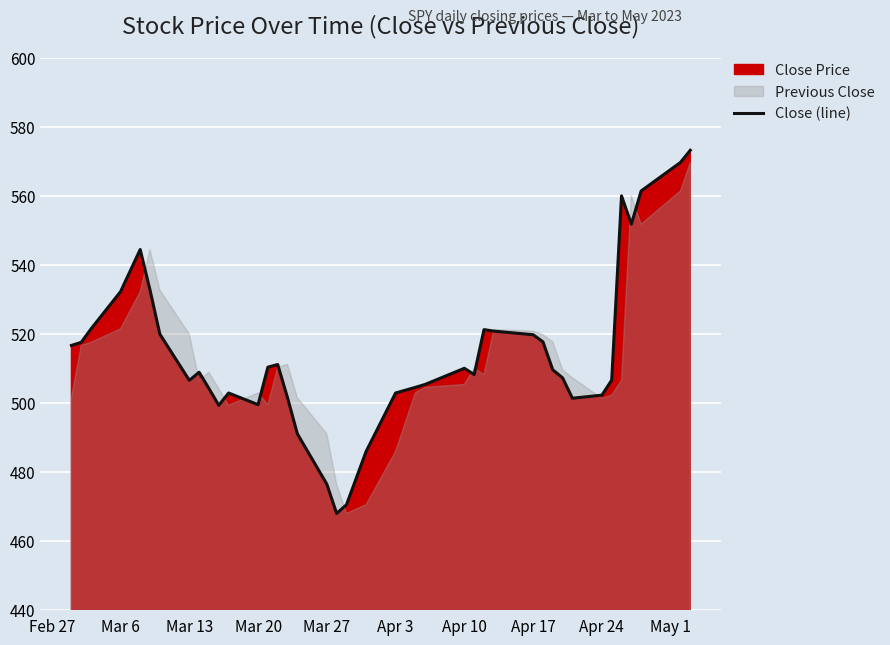

What is the minimum value for Close (line)?

467.9